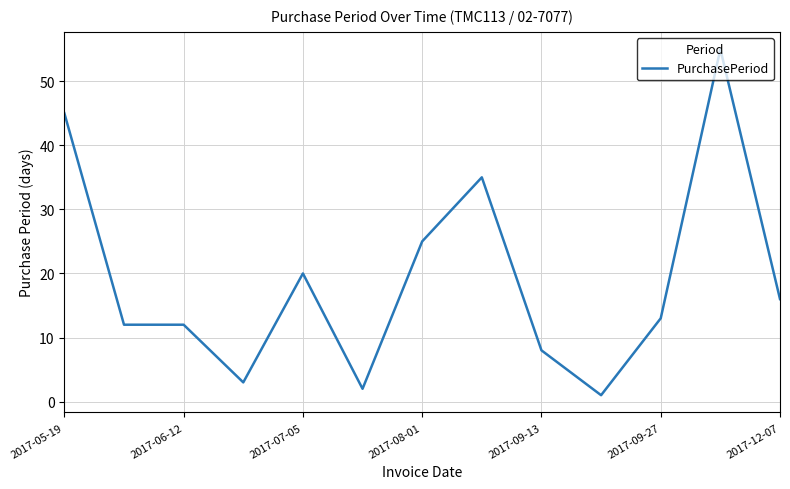

Reading right to left, what are all the values shown in this chart?

16	55	13	1	8	35	25	2	20	3	12	12	45